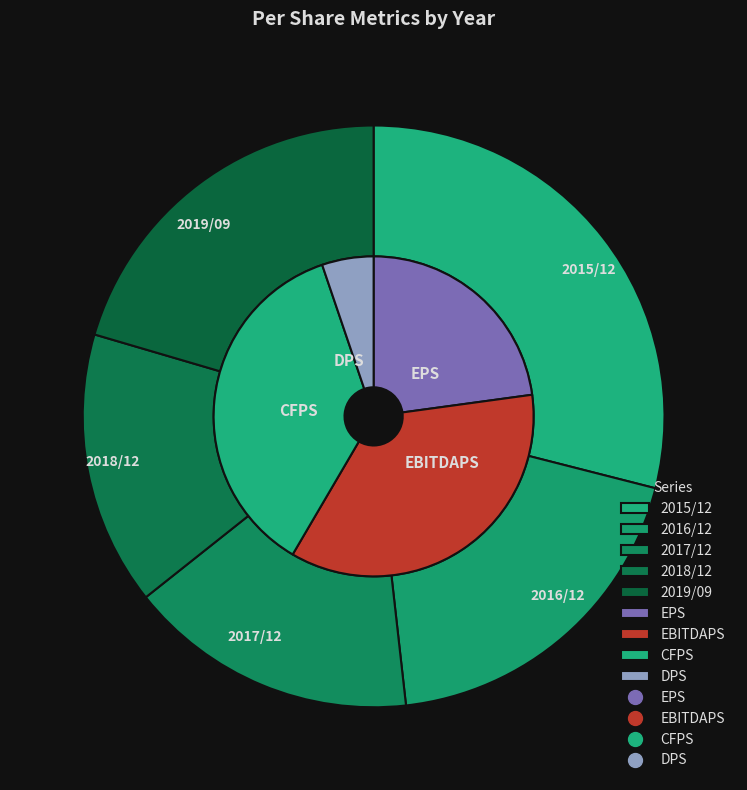

To the nearest percent, what percentage of the pie is 2017/12?

16%